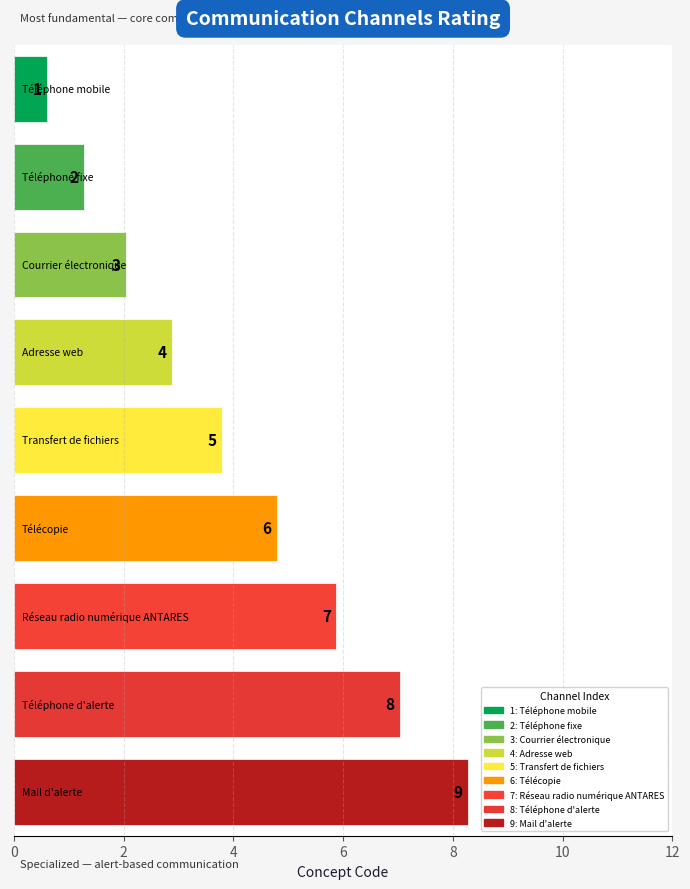

Which category has the highest value across all series?

Mail d'alerte